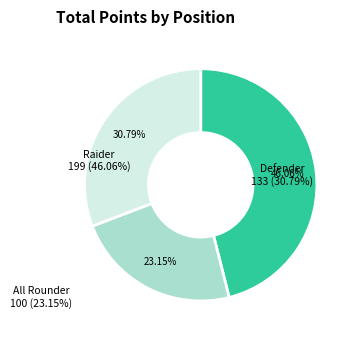

Does any single category account for the majority?

No